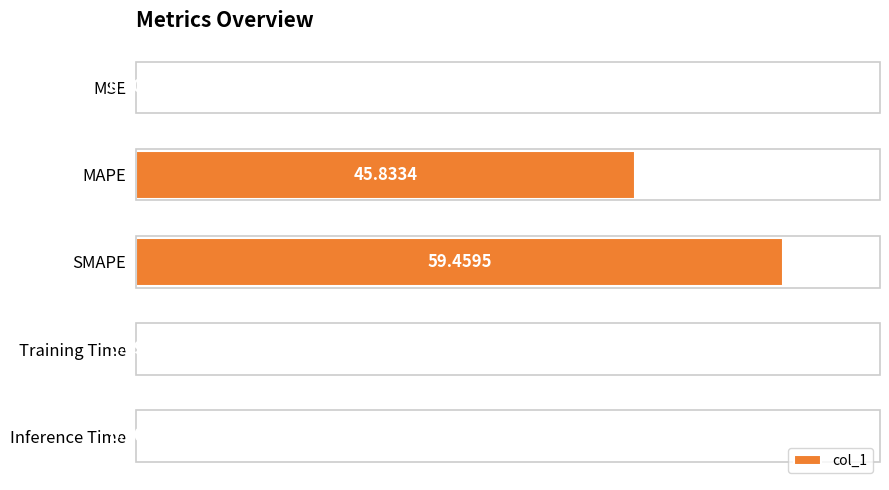

What is the sum of all values?

105.5